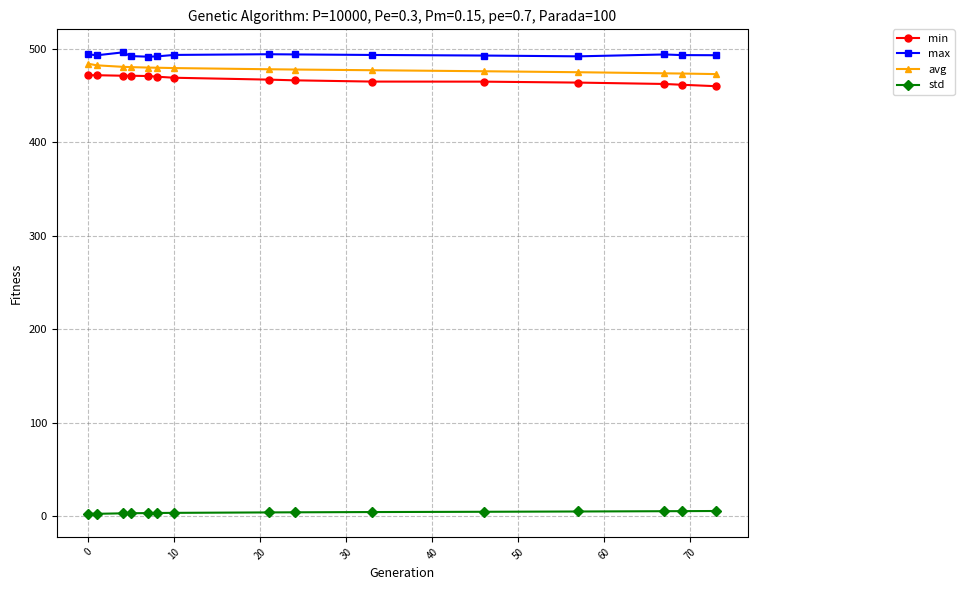

True or false: std and min cross at least once.

False